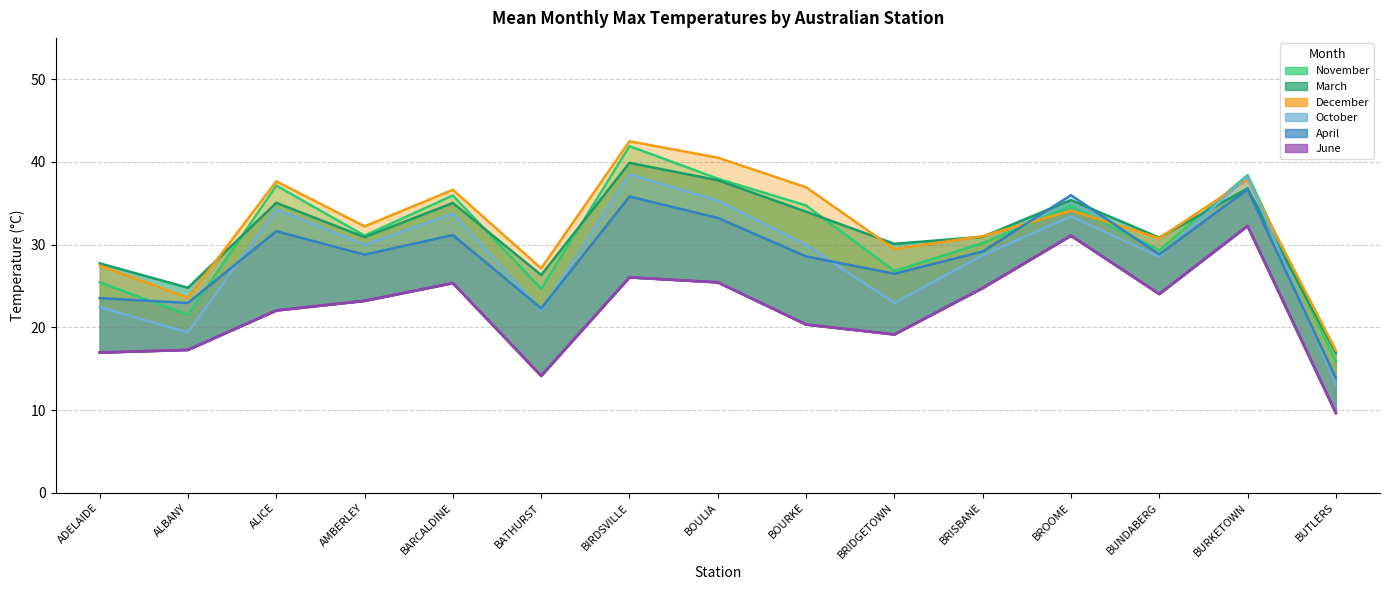

How many lines are shown in the chart?

6